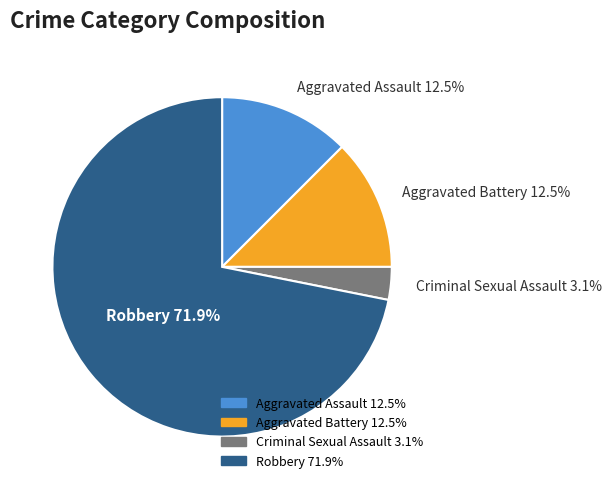

What percentage is the Criminal Sexual Assault slice, to the nearest percent?

3%